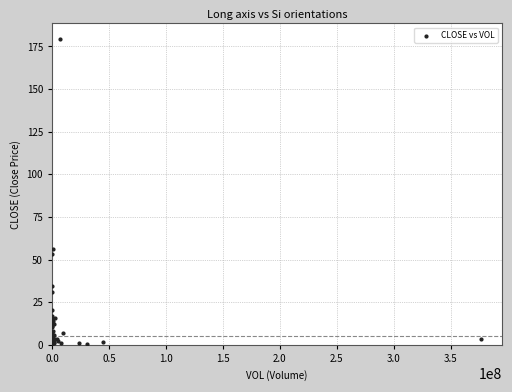

What Y value in the scatter plot is closest to 89?

56.0